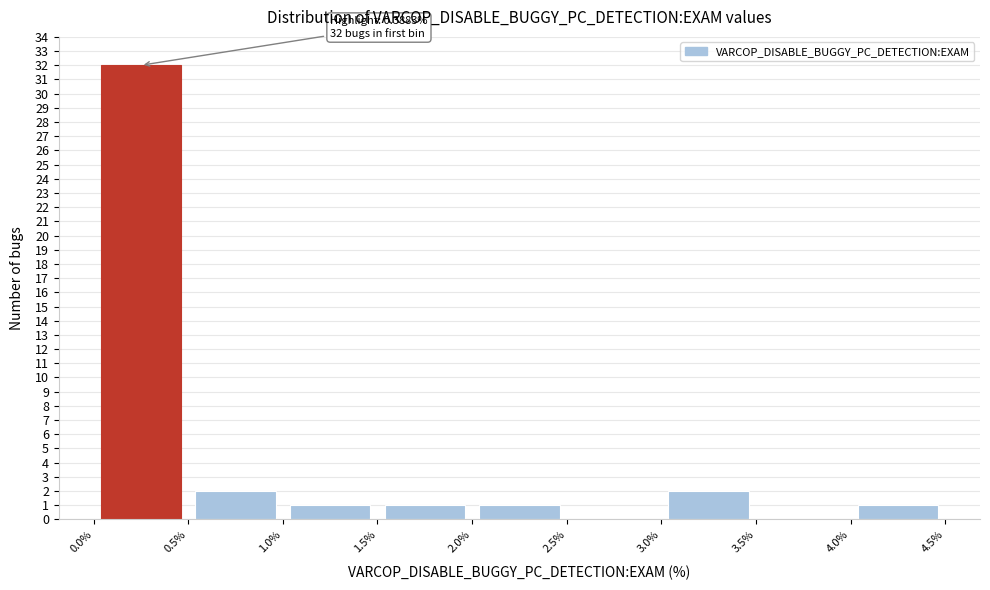

Which range on the x-axis has the tallest bar?

0.0% to 0.5%